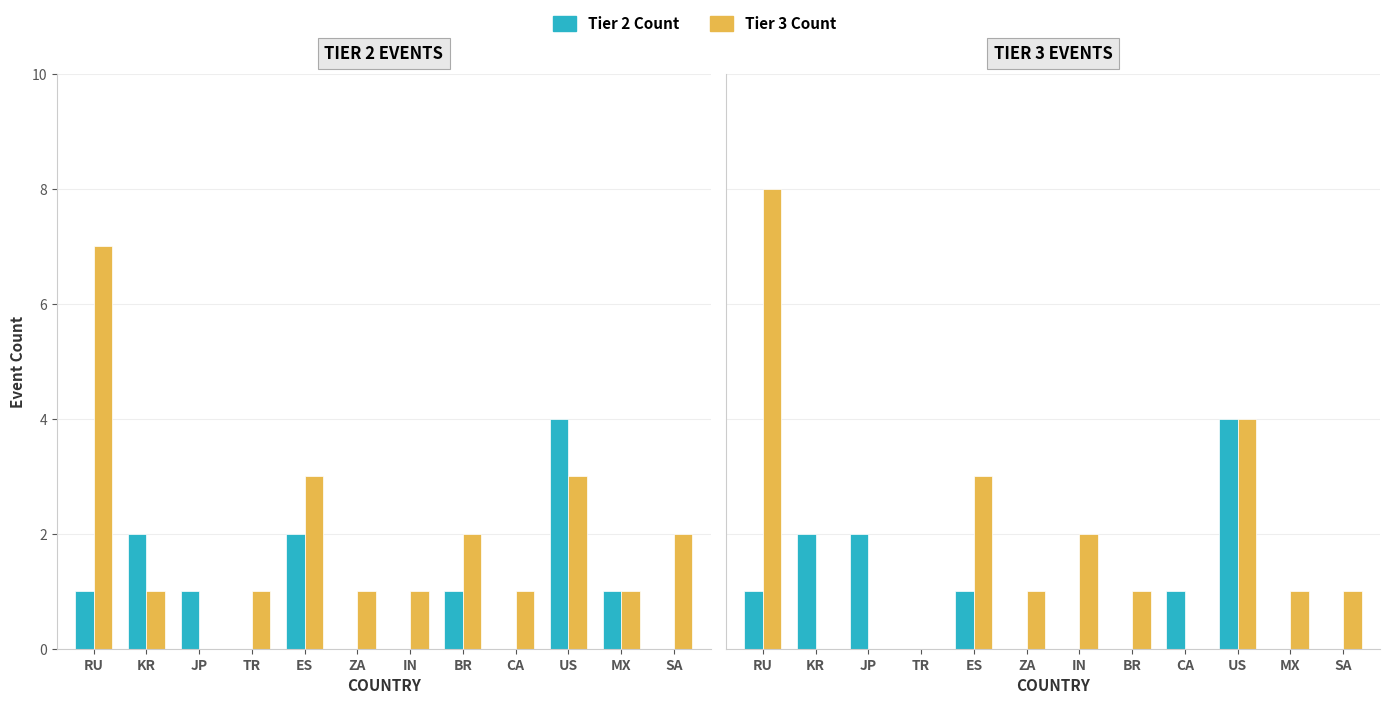

What value does the Tier 3 Count series have at US?

4